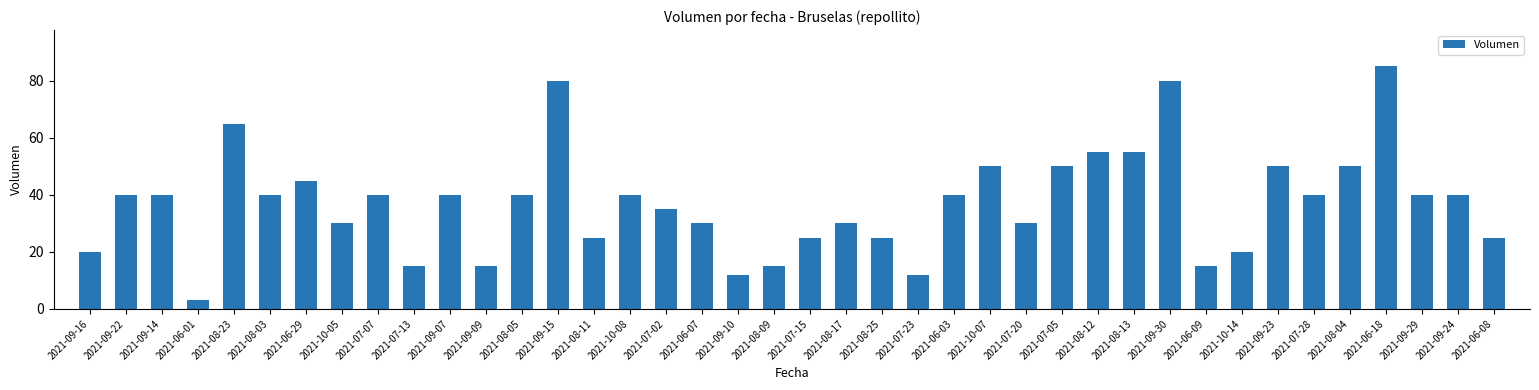

Count the number of data series in this chart.

1